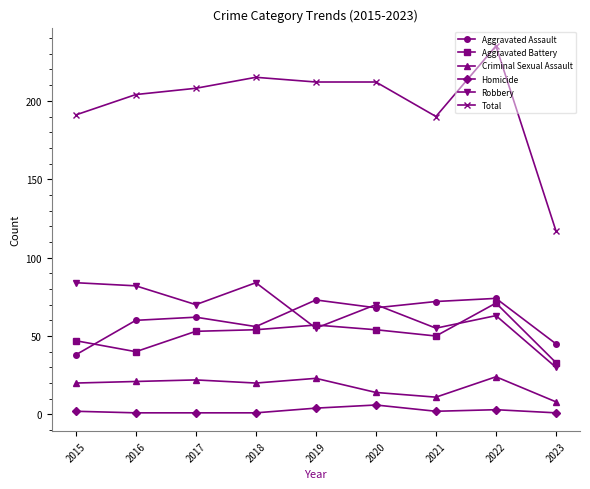

How many data points in Aggravated Assault are less than 62?

4